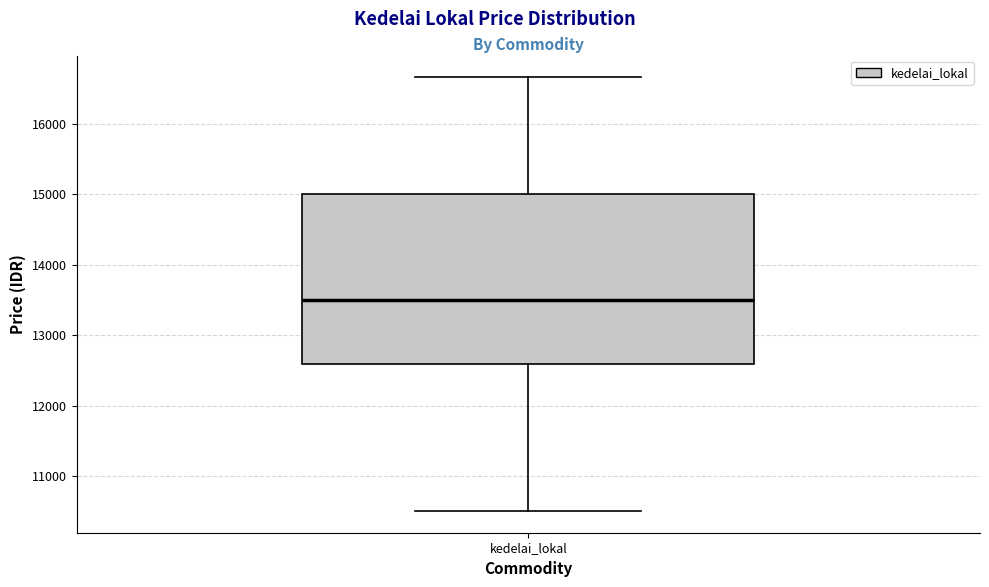

Read this box plot against the y-axis: the position of the median line, the range covered by the box, and the ends of both whiskers. The values are not printed on the chart, so give them approximately, as read against the axis.

median 13500, box 12600 to 15000, whiskers 10500 to 16700